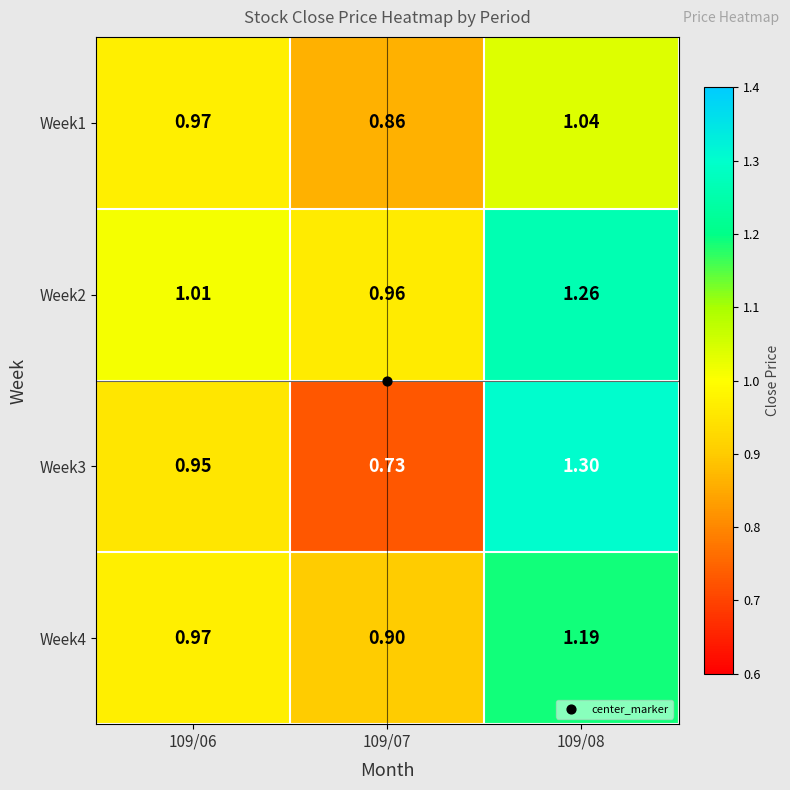

Reading right to left, what are all the values shown in this chart?

Week1: 109/08=1.0	109/07=0.9	109/06=1.0
Week2: 109/08=1.3	109/07=1.0	109/06=1.0
Week3: 109/08=1.3	109/07=0.7	109/06=0.9
Week4: 109/08=1.2	109/07=0.9	109/06=1.0